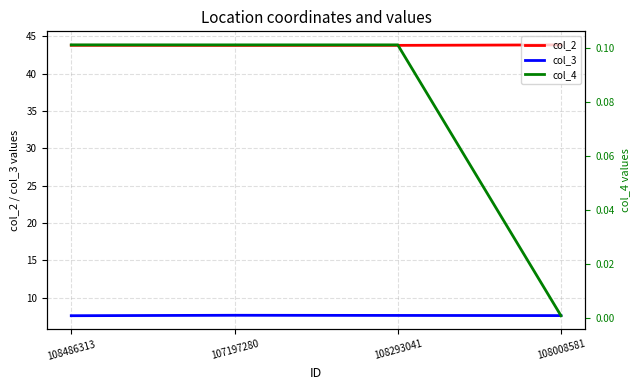

What is the sum of all col_3 values?

30.5